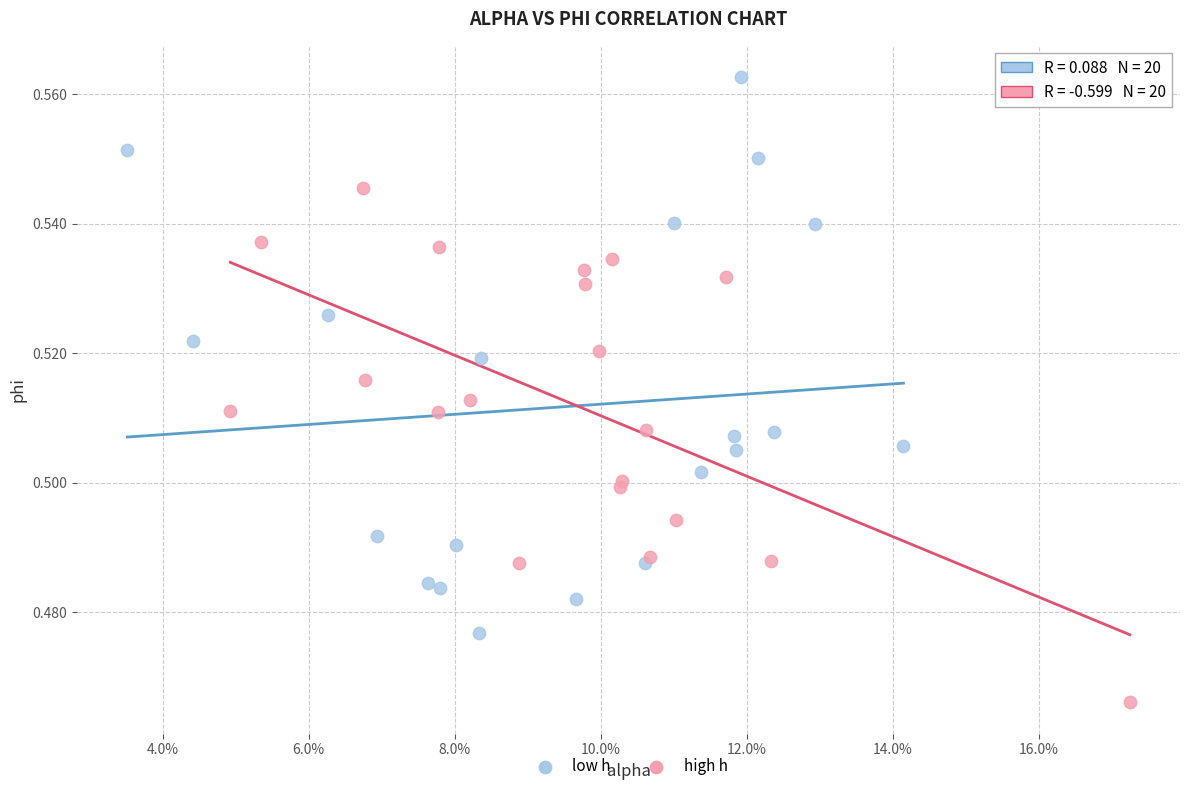

Which series contains the lowest Y value?

high h